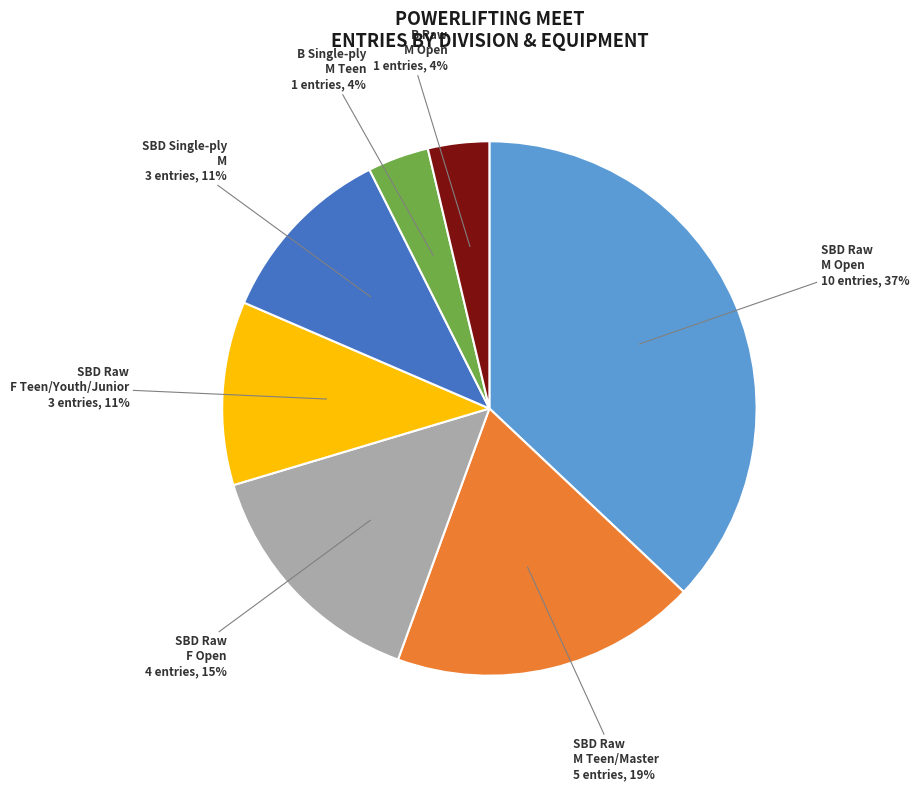

Is there a majority slice in this chart?

No